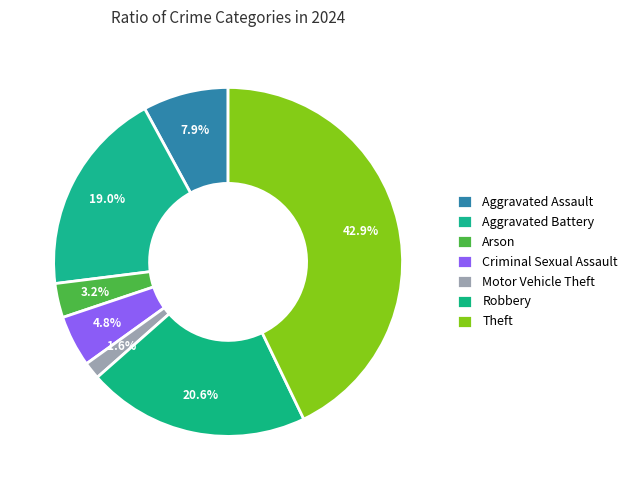

The Aggravated Battery slice represents 5% of the pie. True or false?

False